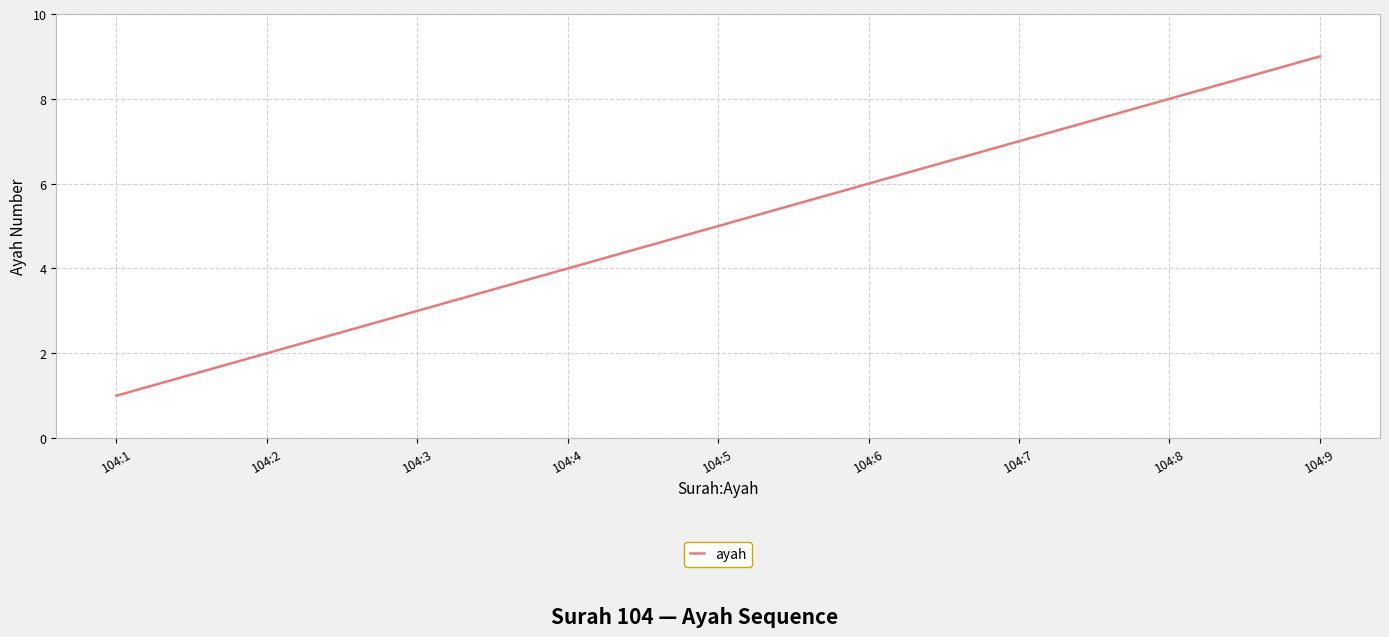

The value at 104:8 is 4. True or false?

False